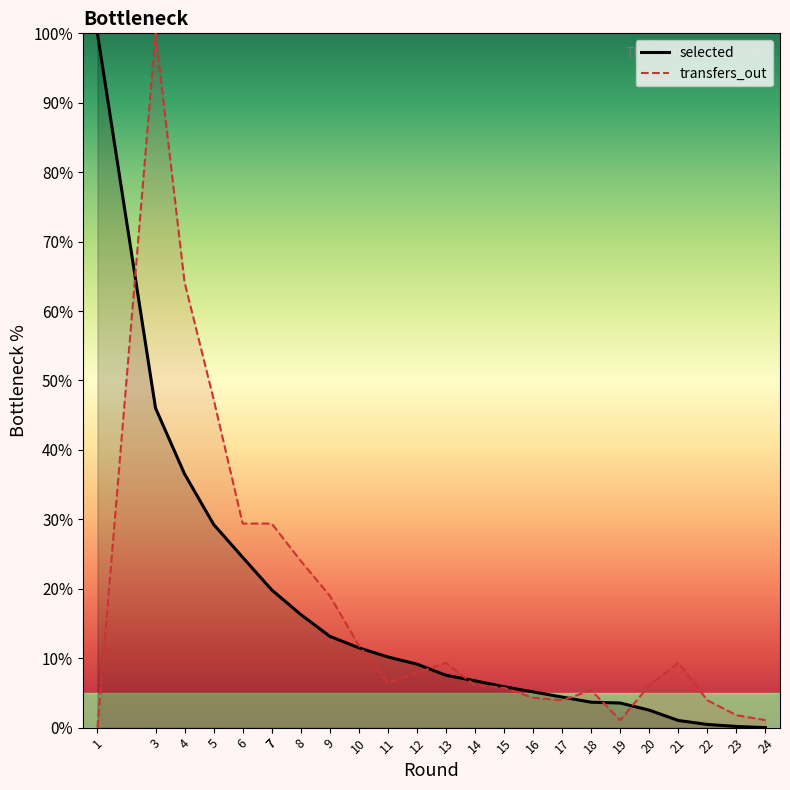

What is the difference between the maximum and minimum values in the selected series?

100.0